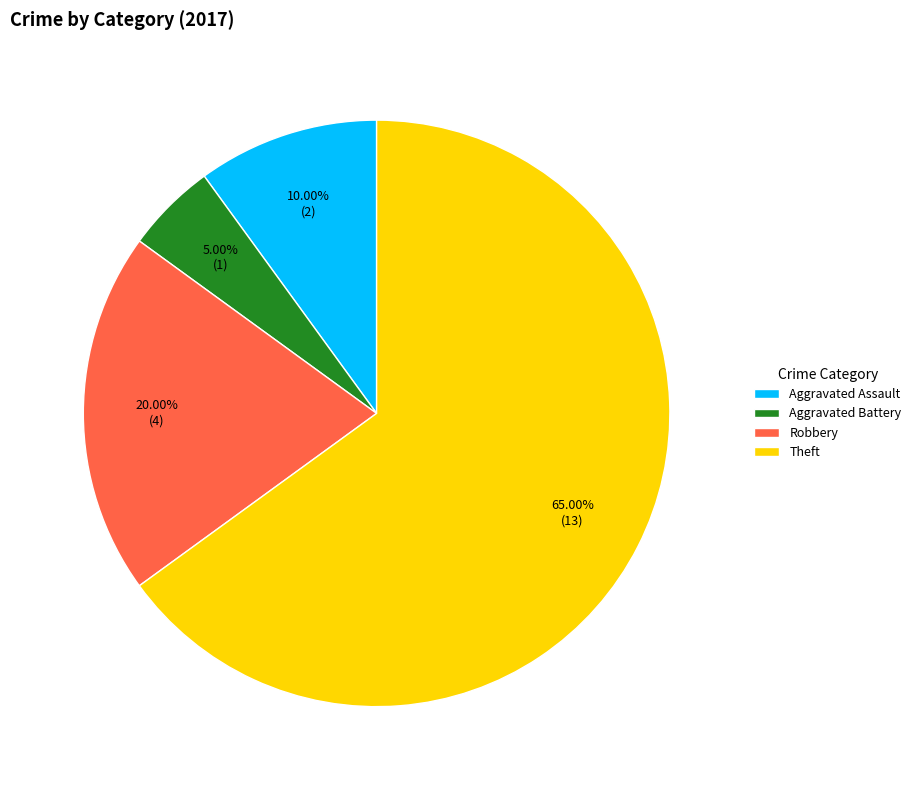

Count the number of slices in the pie.

4